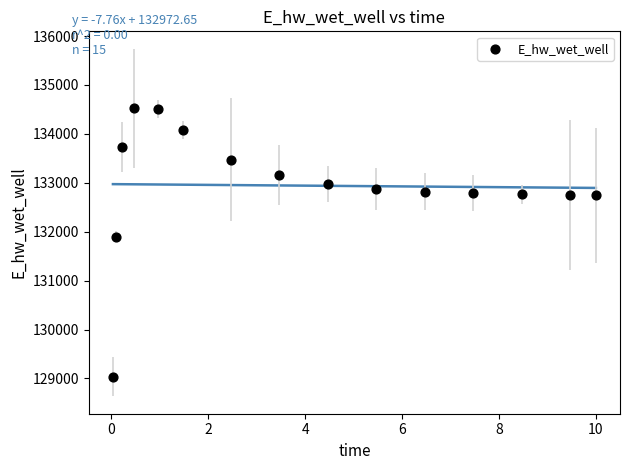

What is the range of X values (max minus min)?

10.0